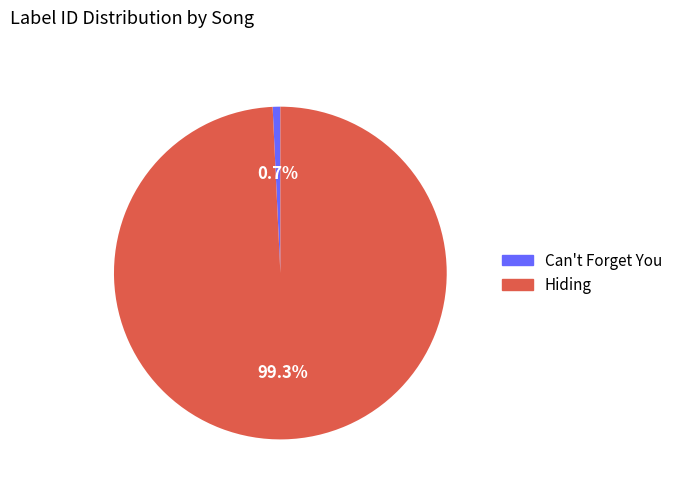

What portion of the pie excludes Hiding?

0.7%